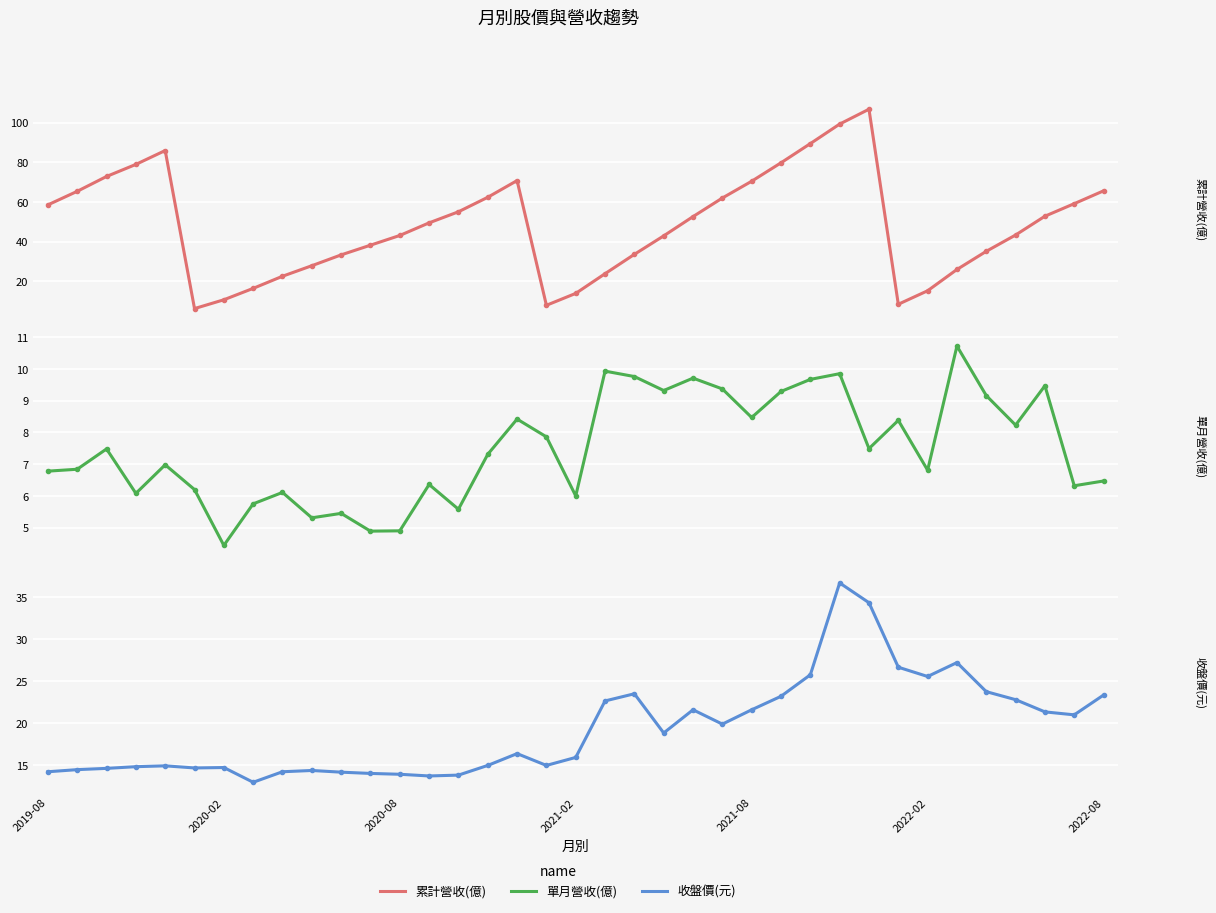

How many interior local peaks does the 累計營收(億) series have?

3